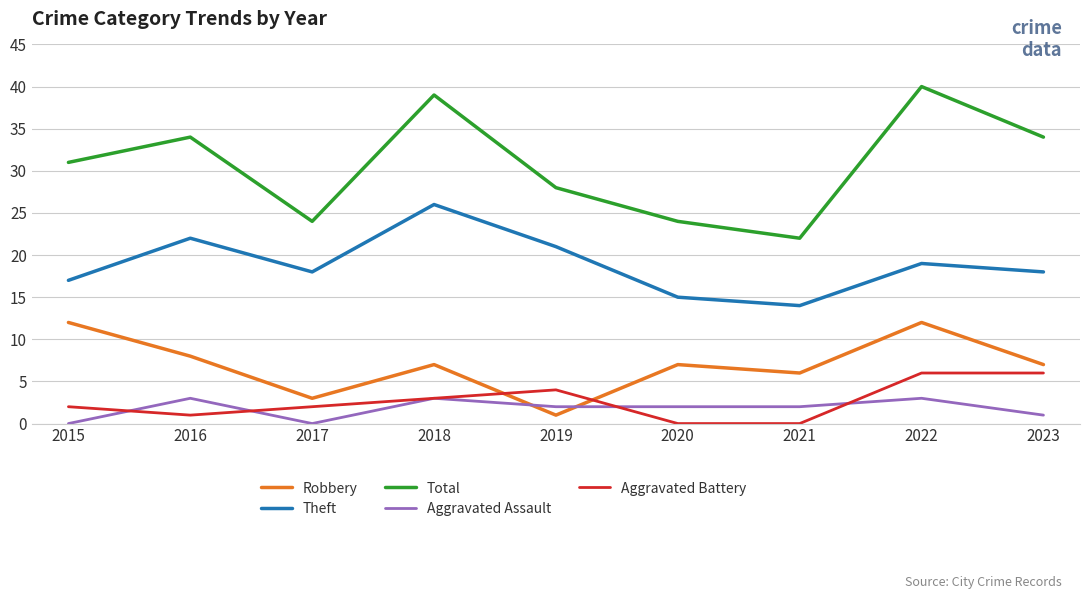

Between 2018 and 2023, which series saw the biggest shift?

Theft